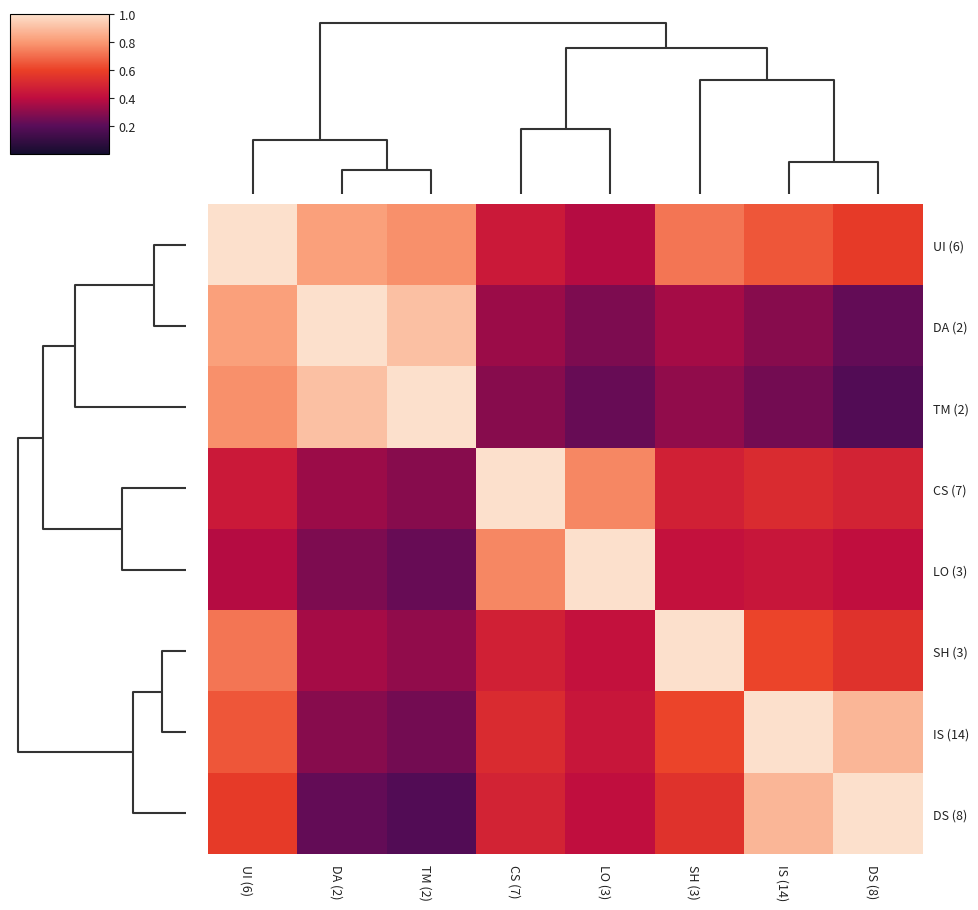

Which has a higher value, UI (6) or CS (7)?

UI (6)